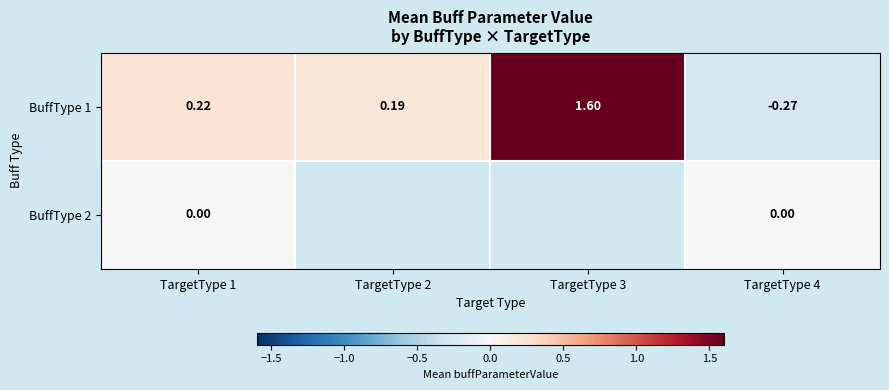

Is the value of BuffType 1 at TargetType 2 greater than the value of BuffType 2 at TargetType 4?

Yes